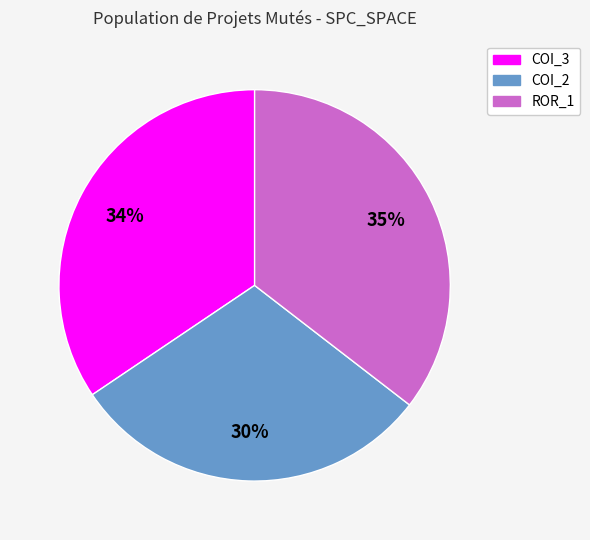

Count the number of slices in the pie.

3